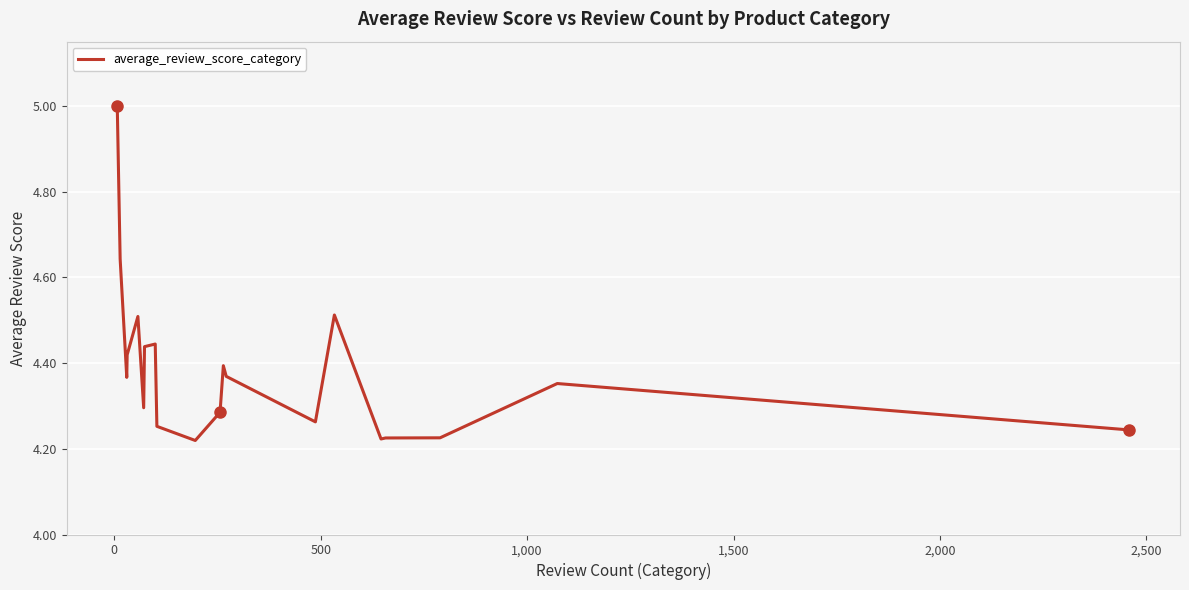

What is the maximum value shown in the chart?

5.0